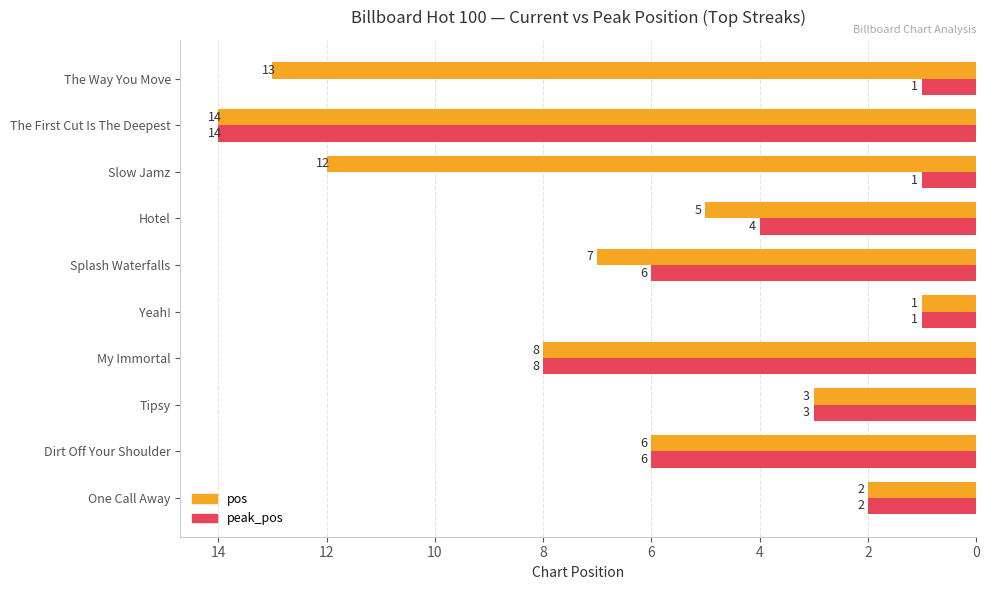

At which label is pos closest to 7?

Splash Waterfalls